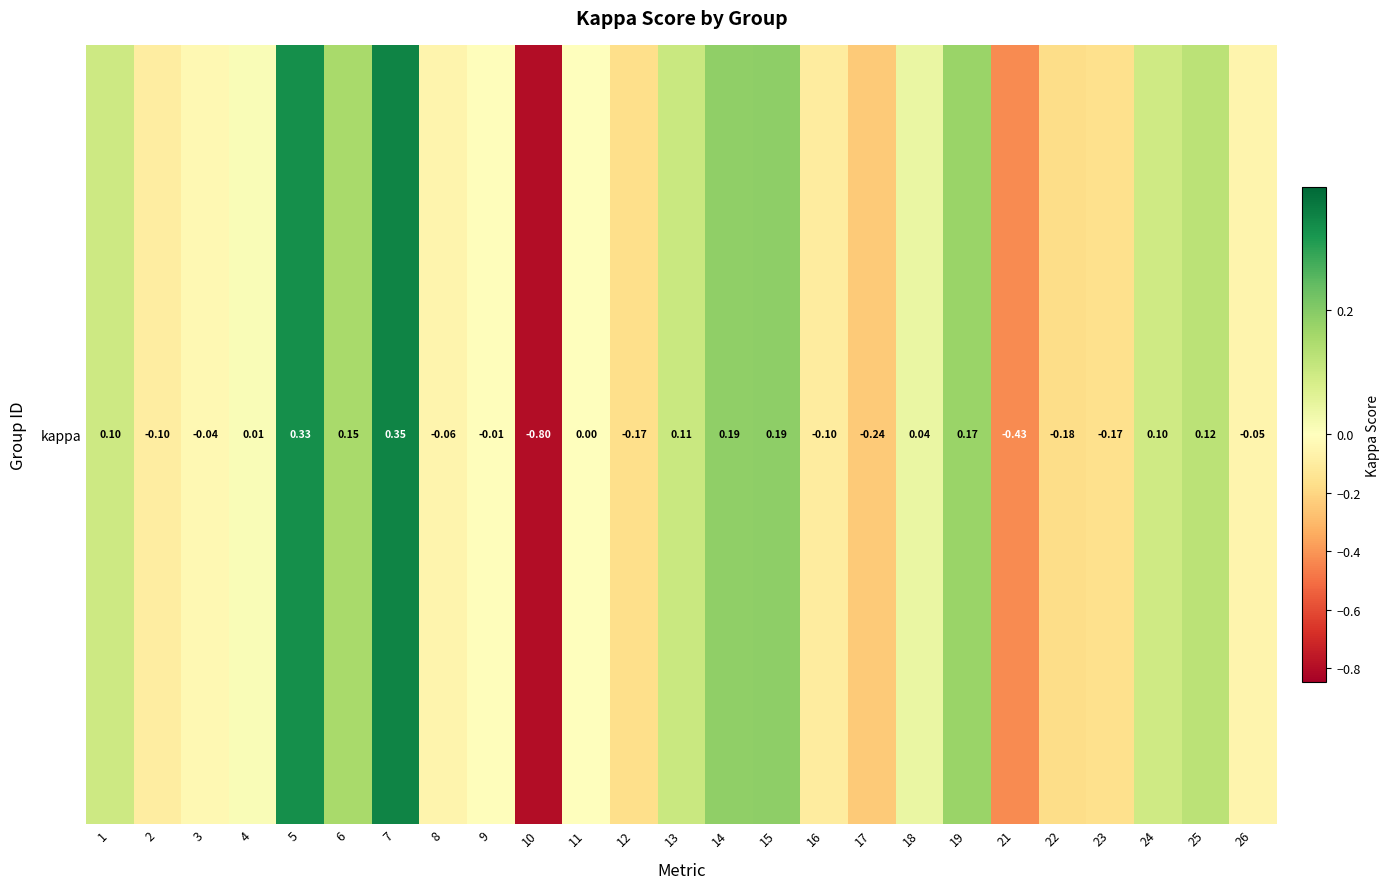

Rank the categories by value from lowest to highest.

10, 21, 17, 22, 12, 23, 16, 2, 8, 26, 3, 9, 11, 4, 18, 24, 1, 13, 25, 6, 19, 14, 15, 5, 7